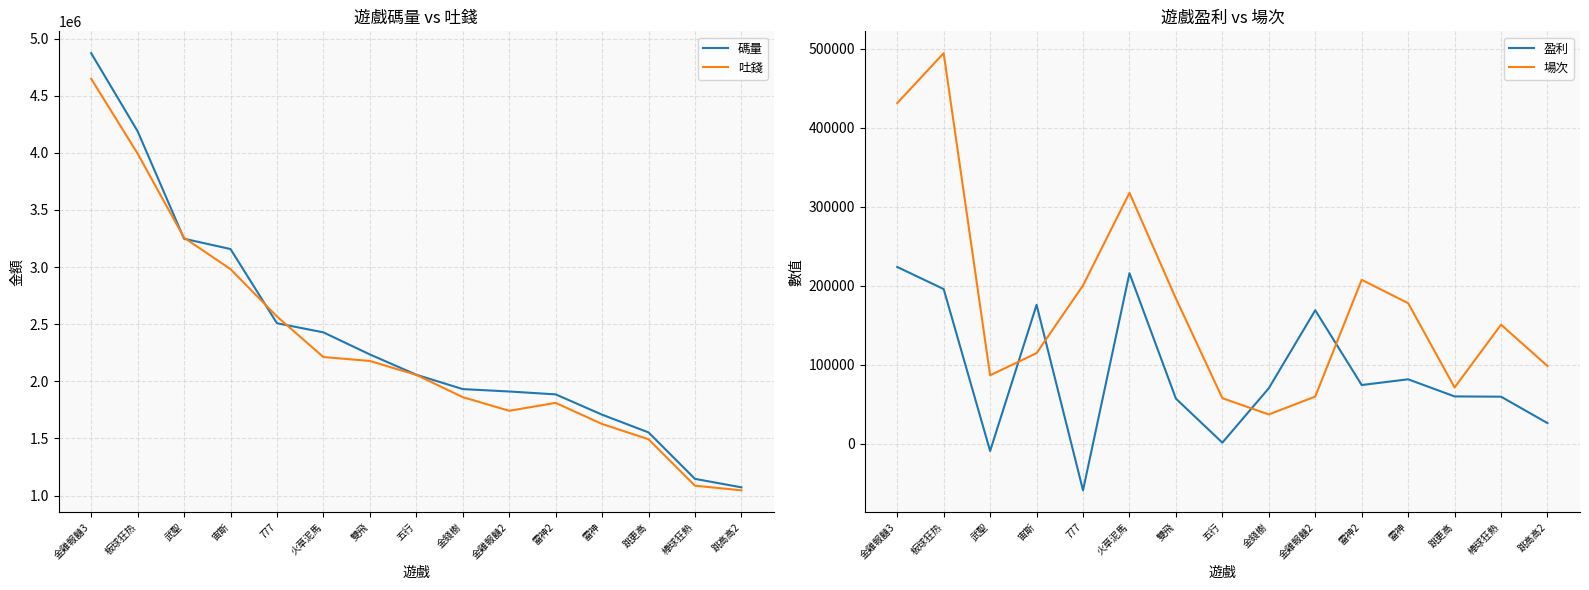

Reading left to right, what are all the values shown in this chart?

碼量: 金雞報囍3=4871843.2	板球狂热=4189093.6	武聖=3247905.7	宙斯=3157593.9	777=2508390.6	火草泥馬=2428361.7	雙飛=2235168.1	五行=2057454.4	金錢樹=1931764.2	金雞報囍2=1910840.1	雷神2=1885569.2	雷神=1707907.4	跳更高=1552649.5	棒球狂熱=1146008.3	跳高高2=1071895.9
吐錢: 金雞報囍3=4648031.3	板球狂热=3993268.2	武聖=3257079.2	宙斯=2981762.0	777=2567337.2	火草泥馬=2212406.0	雙飛=2178020.8	五行=2056058.0	金錢樹=1861443.6	金雞報囍2=1741851.0	雷神2=1811203.5	雷神=1626296.4	跳更高=1492709.0	棒球狂熱=1086411.1	跳高高2=1045749.6
盈利: 金雞報囍3=223811.9	板球狂热=195825.4	武聖=-9173.5	宙斯=175831.9	777=-58946.7	火草泥馬=215955.7	雙飛=57147.3	五行=1396.5	金錢樹=70320.6	金雞報囍2=168989.1	雷神2=74365.8	雷神=81610.9	跳更高=59940.5	棒球狂熱=59597.2	跳高高2=26146.2
場次: 金雞報囍3=431281.0	板球狂热=494441.0	武聖=86673.0	宙斯=114744.0	777=200402.0	火草泥馬=317654.0	雙飛=183860.0	五行=57716.0	金錢樹=37089.0	金雞報囍2=59764.0	雷神2=207550.0	雷神=177987.0	跳更高=71261.0	棒球狂熱=150725.0	跳高高2=98439.0